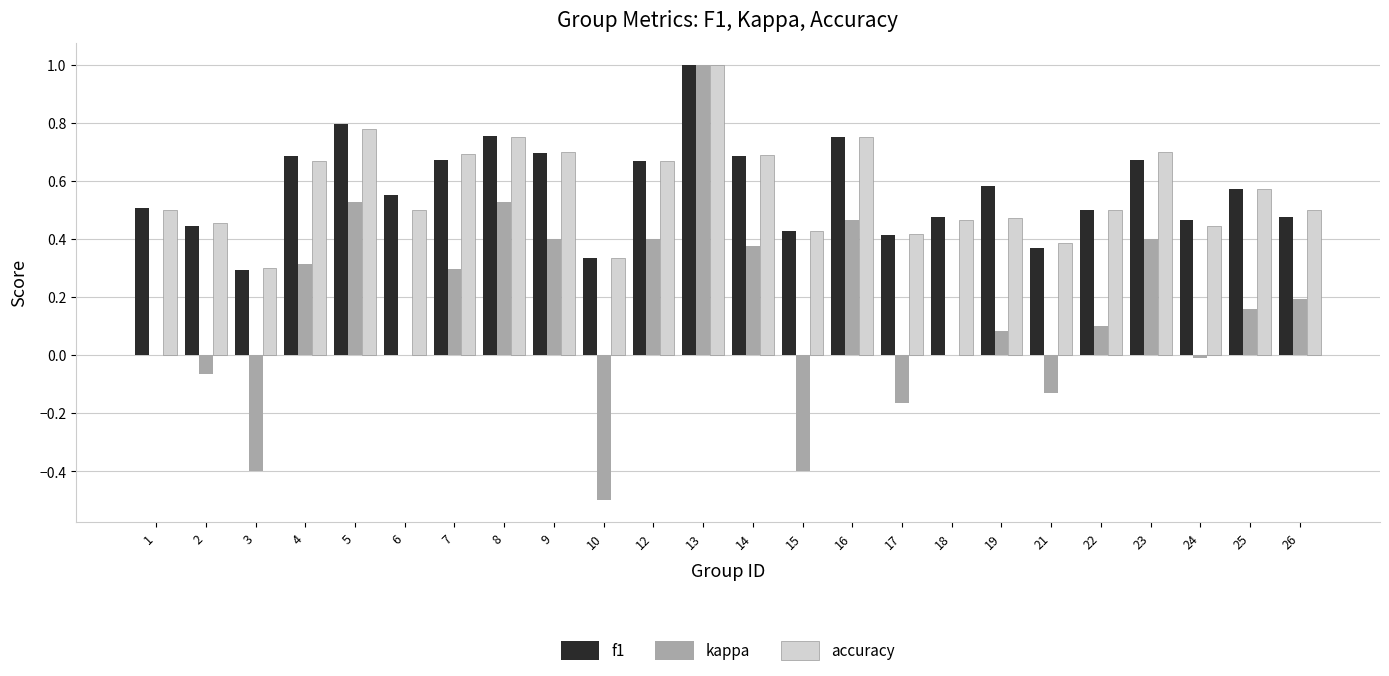

Which series has the widest spread of values?

kappa